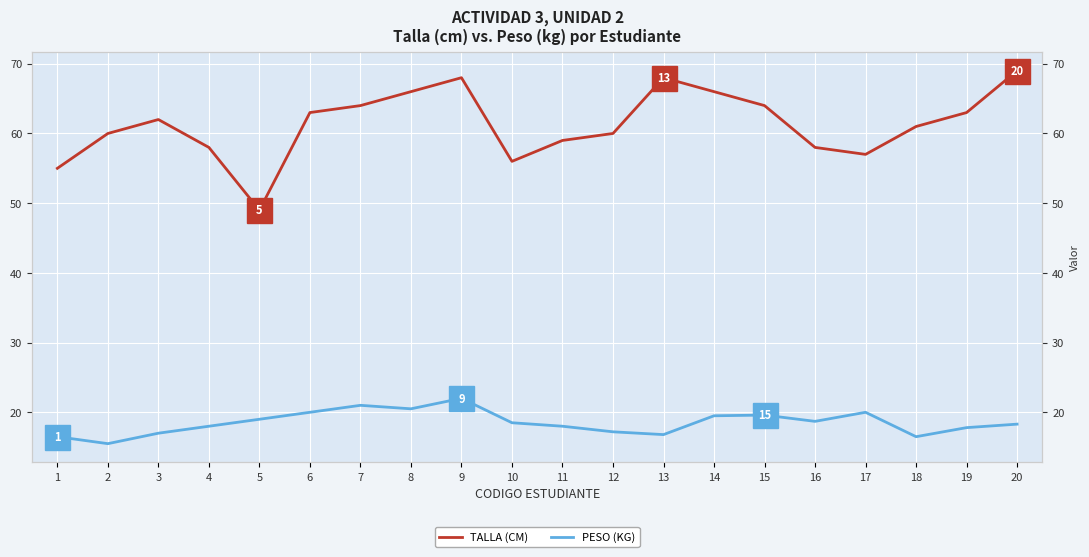

What is the value of the PESO (KG) point at the 12th from the left?

17.2